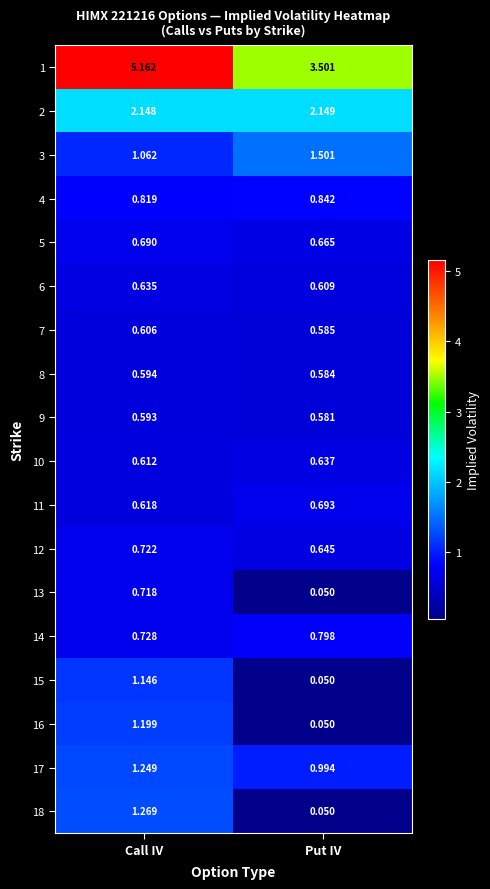

Which series has the largest range (max minus min)?

1